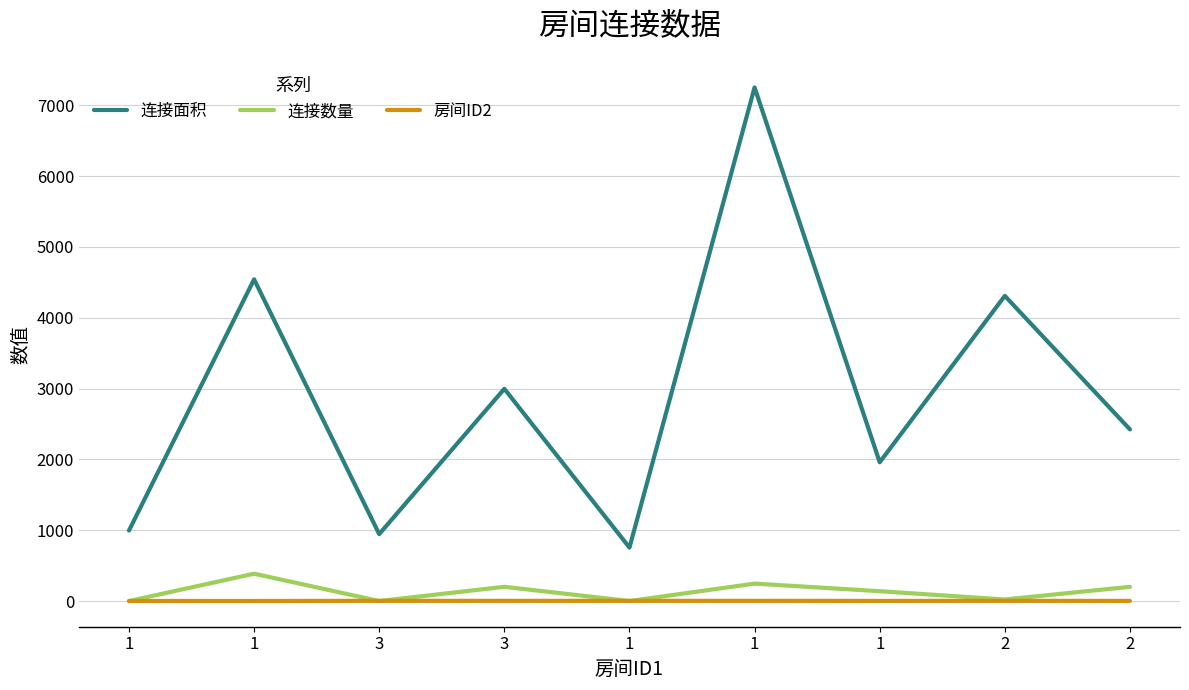

Reading left to right, extract all data points from this chart.

连接面积: 1=996	1=4542	3=946	3=2997	1=756	1=7251	1=1960	2=4309	2=2424
连接数量: 1=1	1=387	3=1	3=202	1=1	1=247	1=140	2=23	2=202
房间ID2: 1=2	1=2	3=4	3=4	1=4	1=4	1=3	2=4	2=3